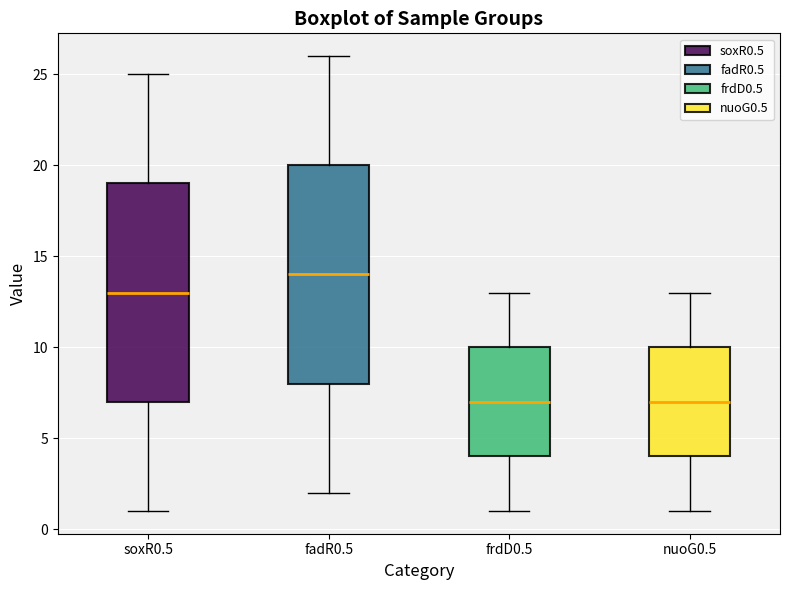

Reading left to right, read every box against the y-axis: the position of its median line, the range the box covers, and the ends of its whiskers. The values are not printed on the chart, so give them approximately, as read against the axis.

soxR0.5: median 13, box 7 to 19, whiskers 1 to 25
fadR0.5: median 14, box 8 to 20, whiskers 2 to 26
frdD0.5: median 7, box 4 to 10, whiskers 1 to 13
nuoG0.5: median 7, box 4 to 10, whiskers 1 to 13